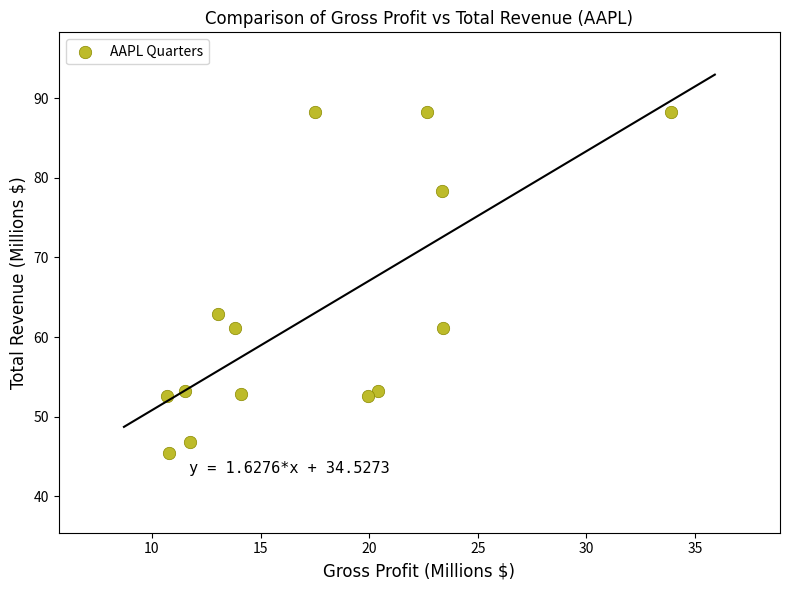

What is the range of Y values (max minus min)?

42.9